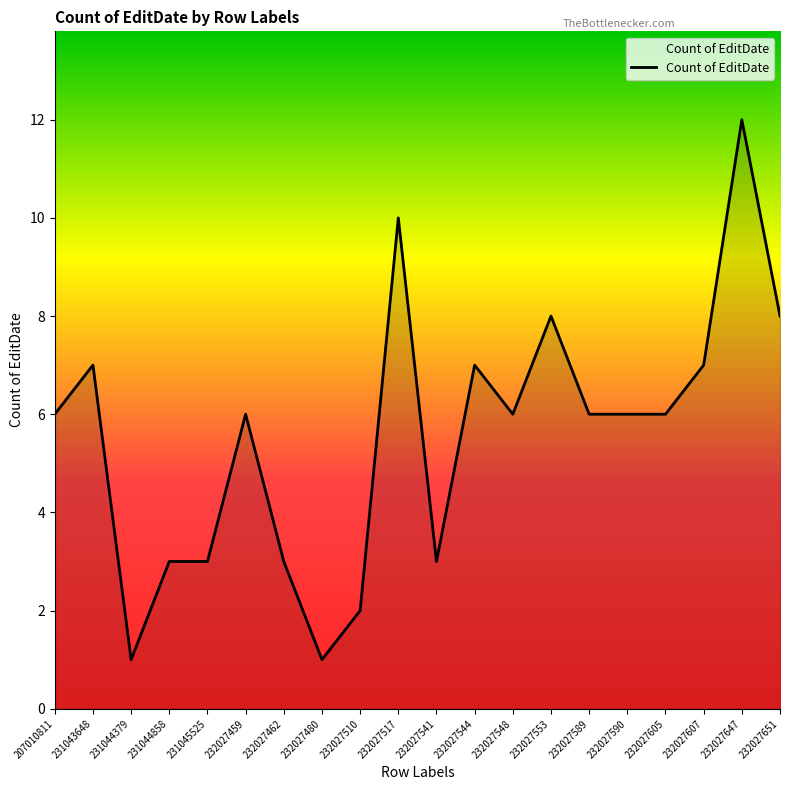

Which has a higher value, 232027462 or 231043648?

231043648